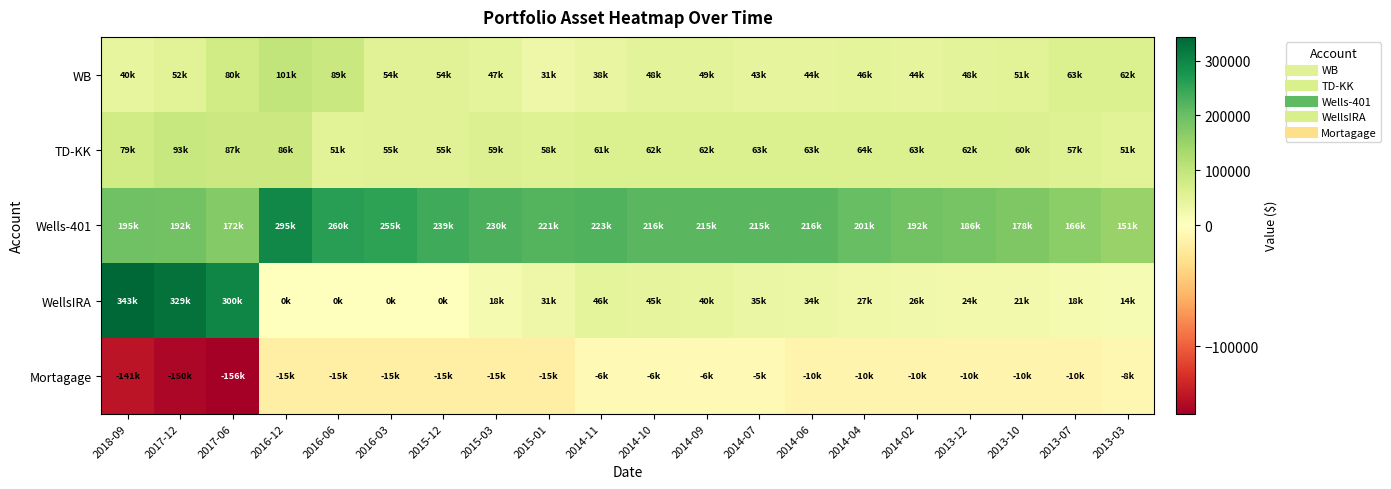

Which category has the highest value across all series?

2018-09